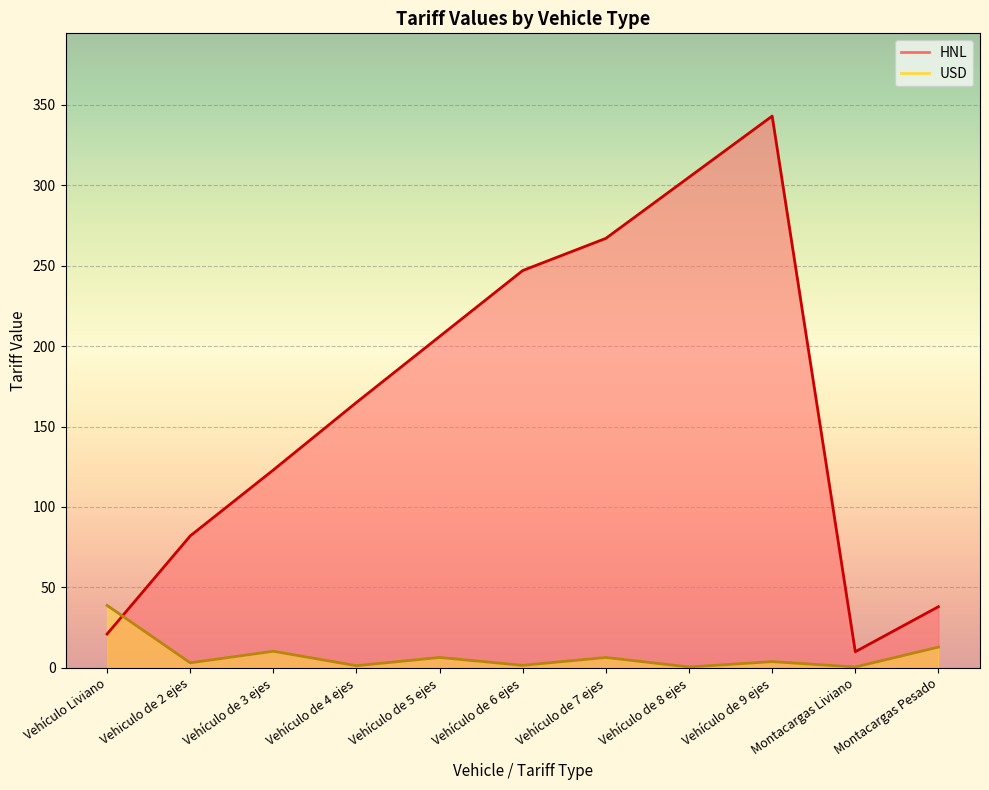

Rank the categories by HNL value from highest to lowest.

Vehículo de 9 ejes, Vehículo de 8 ejes, Vehículo de 7 ejes, Vehículo de 6 ejes, Vehículo de 5 ejes, Vehículo de 4 ejes, Vehículo de 3 ejes, Vehiculo de 2 ejes, Montacargas Pesado, Vehículo Liviano, Montacargas Liviano